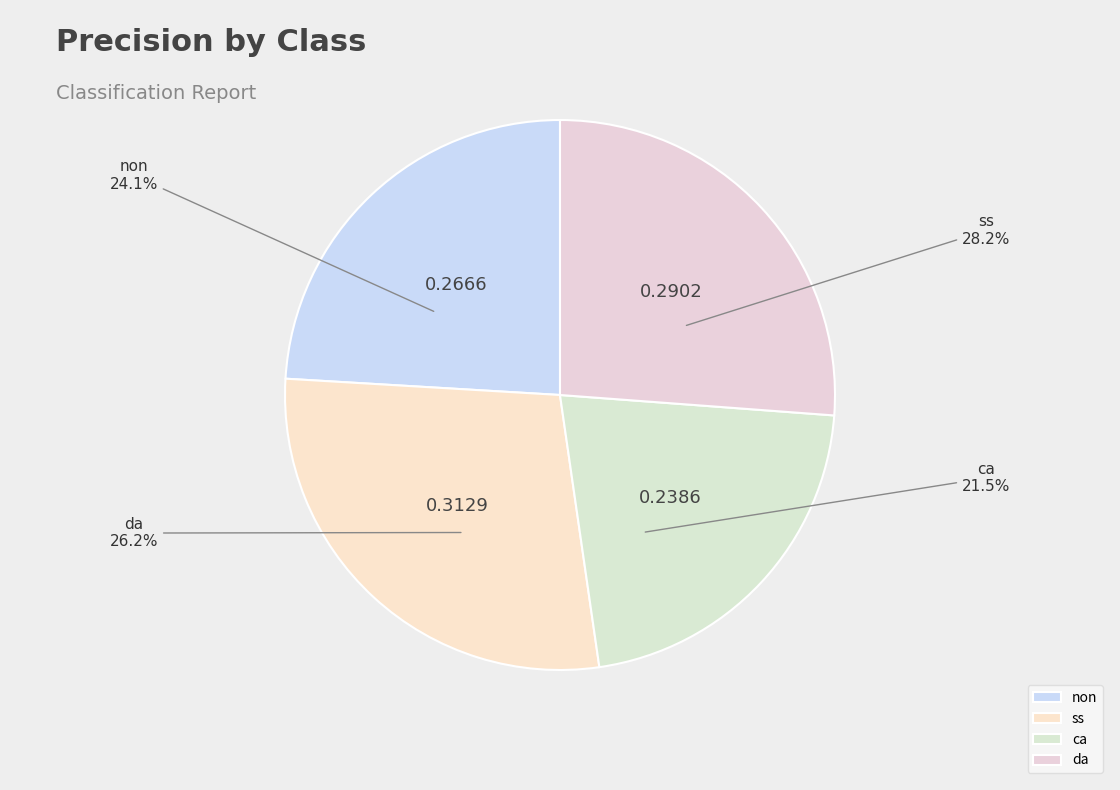

To the nearest percent, what is the difference between the ss and non slice percentages?

4%